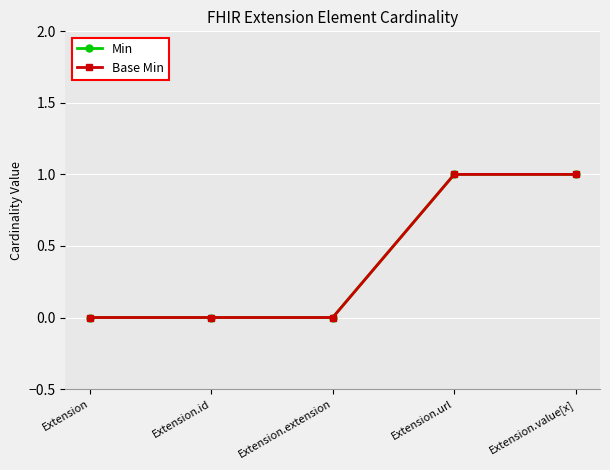

Does the chart have visible grid lines?

Yes